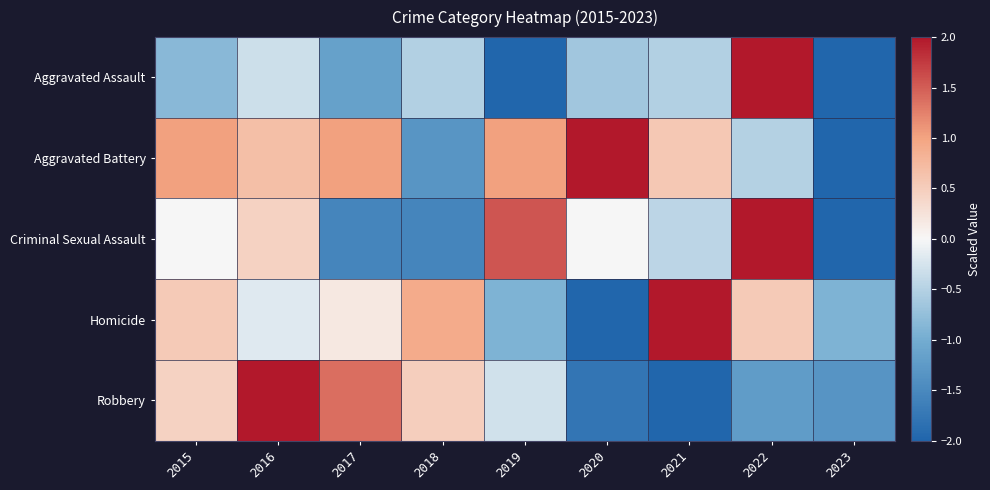

At how many categories does at least one series exceed 1?

7